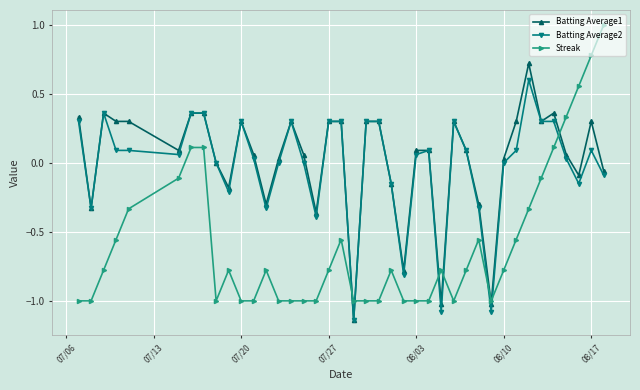

True or false: Streak has more than 2 interior local peaks.

True